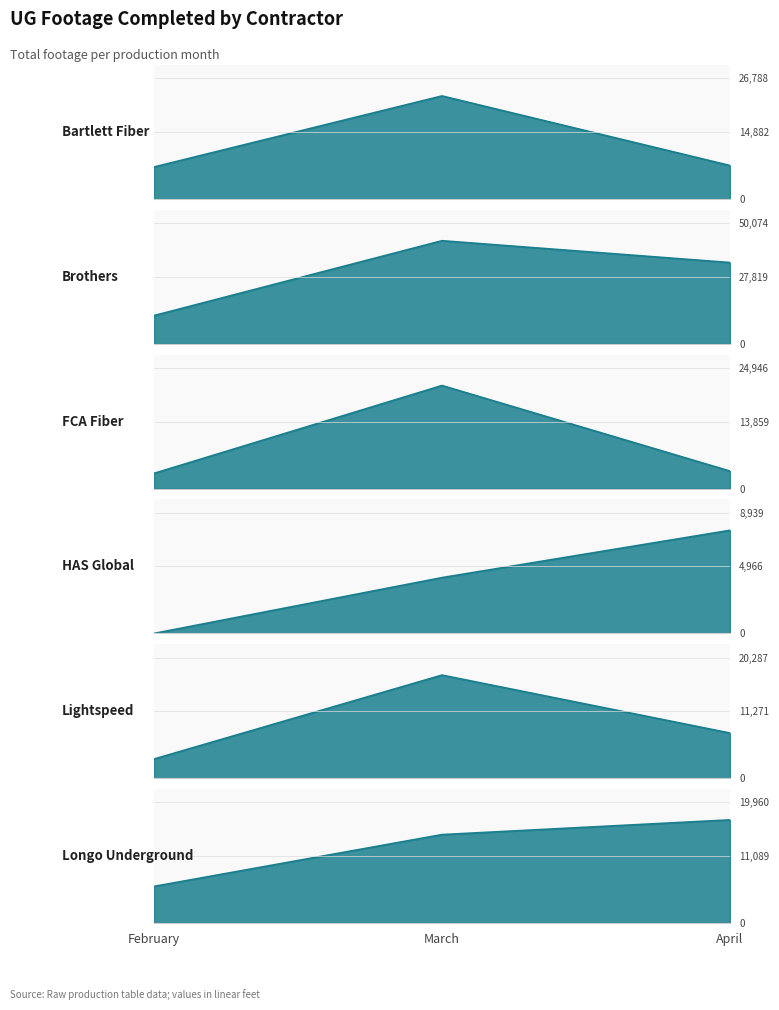

The FCA Fiber series shows 2189 at February. True or false?

False